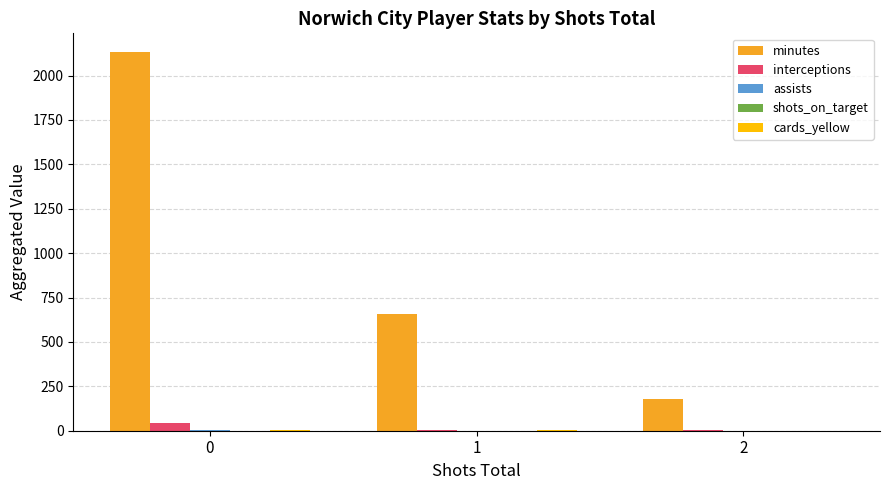

Which series has the largest total across all categories?

minutes